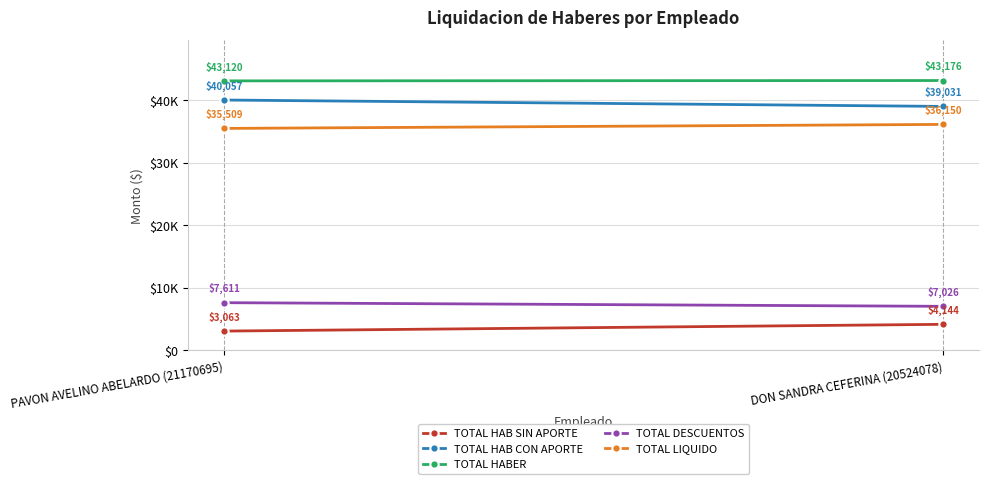

What is the highest value of the TOTAL LIQUIDO series?

36150.0